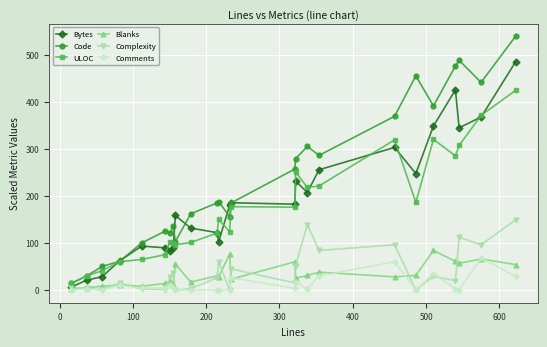

How many categories are shown in the chart?

25